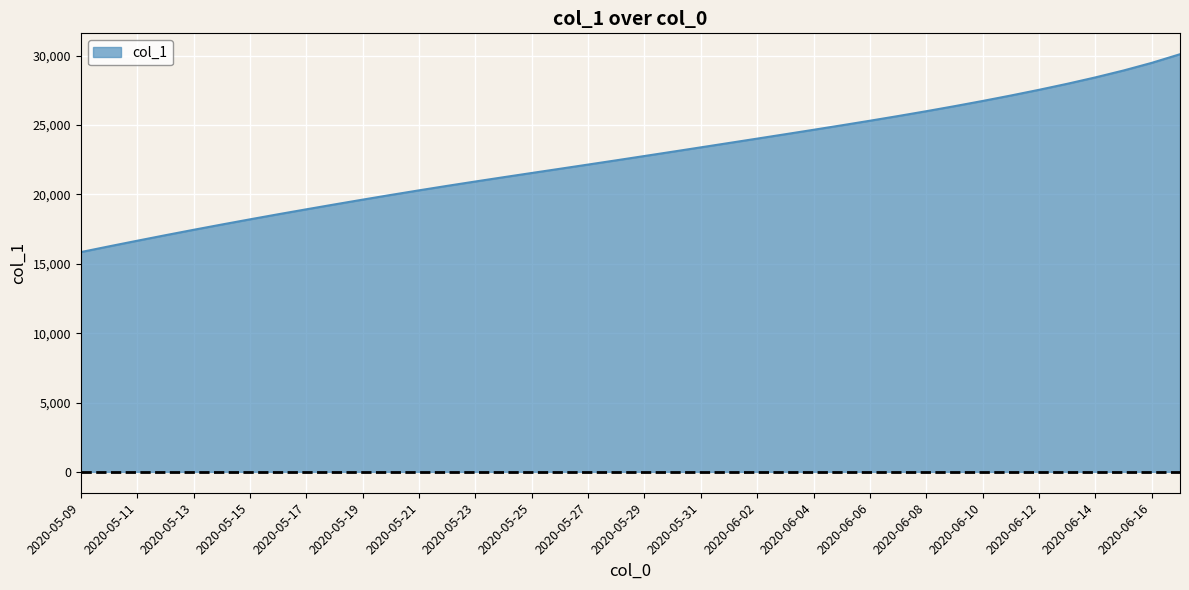

What is the difference between the maximum and minimum values?

14265.4